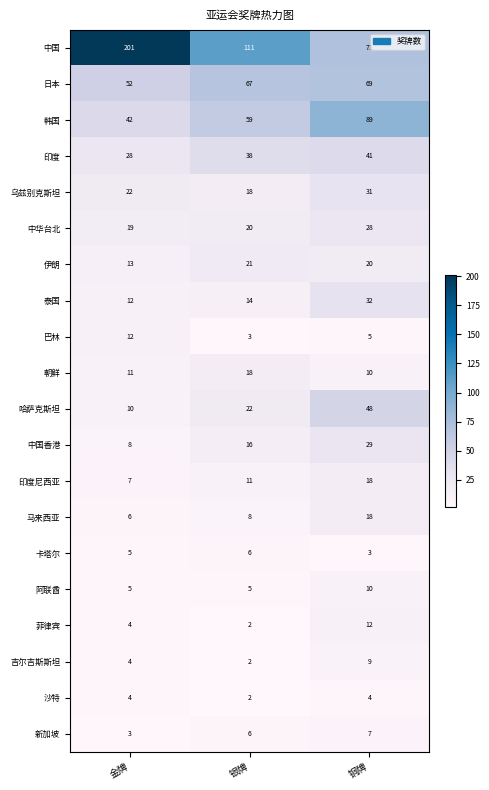

What is the difference between the 日本 values at 银牌 and 金牌?

15